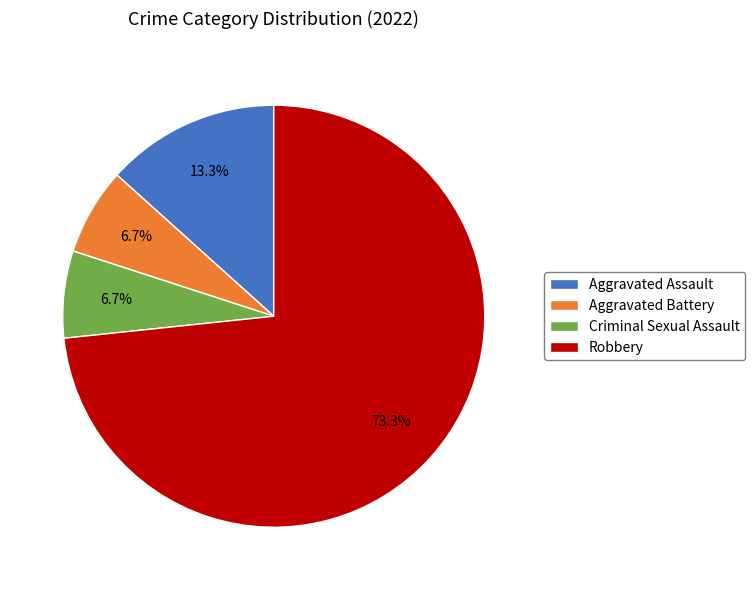

Count the number of slices in the pie.

4